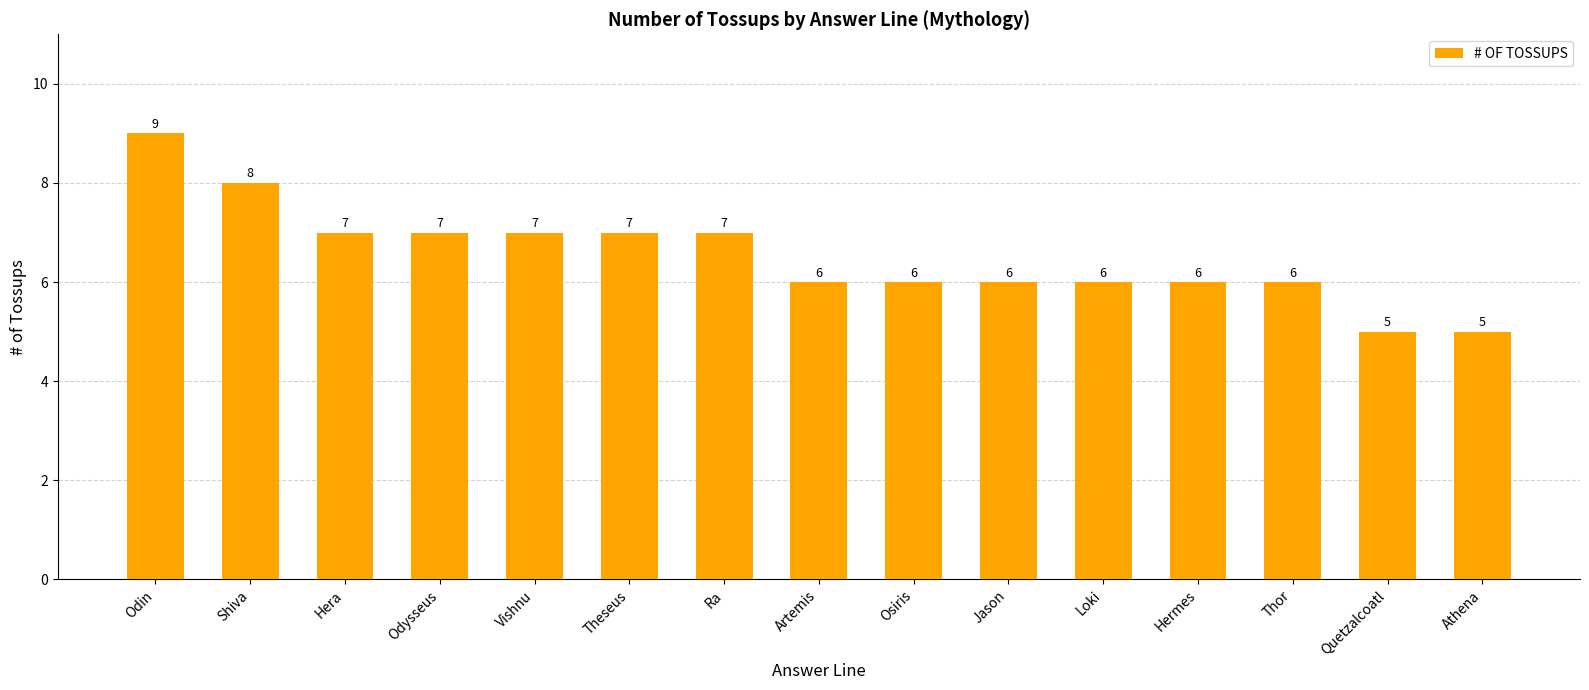

How many bars are there in total?

15